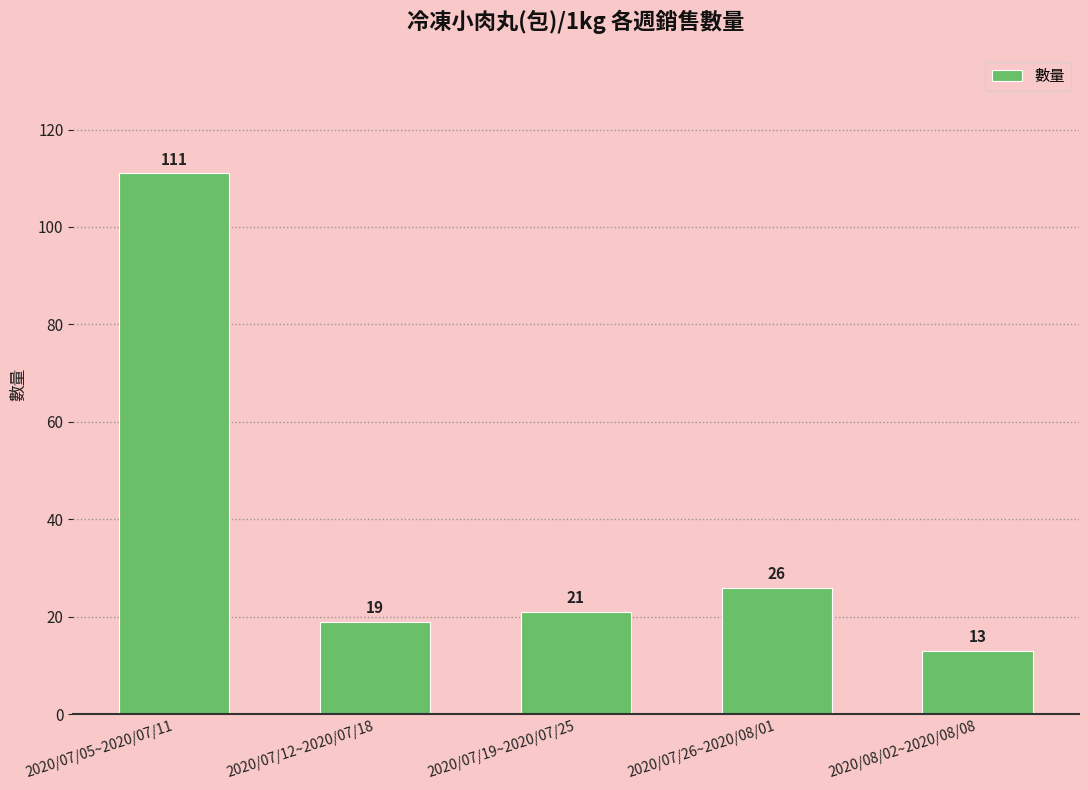

What is the minimum value shown in the chart?

13